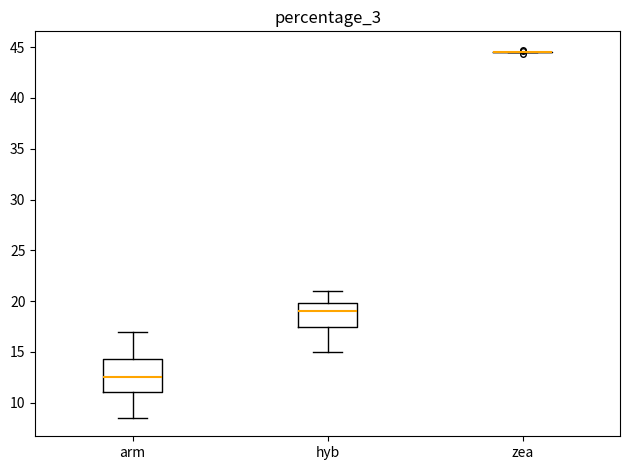

Which box is the tallest, from its lower edge to its upper edge?

arm